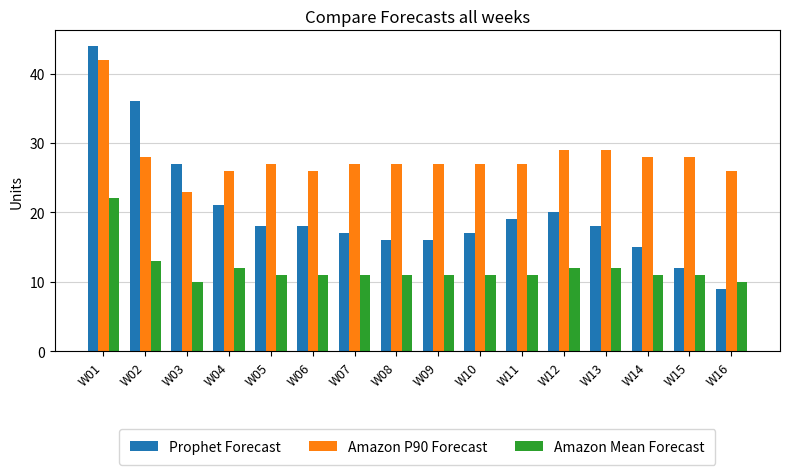

The value of Amazon Mean Forecast at W04 is 12. True or false?

True